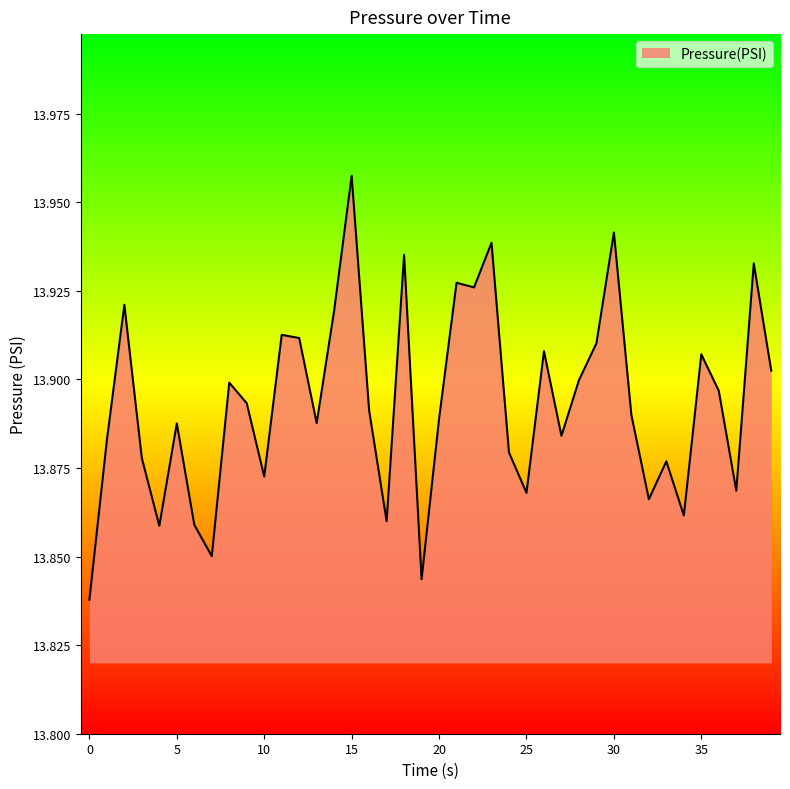

What is the difference between the maximum and minimum values?

0.1